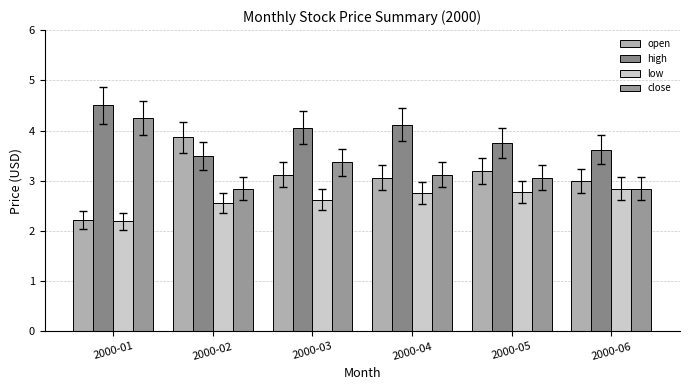

Reading left to right, transcribe all the data shown in this chart.

open: 2.2	3.9	3.1	3.1	3.2	3.0
high: 4.5	3.5	4.1	4.1	3.8	3.6
low: 2.2	2.6	2.6	2.8	2.8	2.8
close: 4.2	2.8	3.4	3.1	3.1	2.8